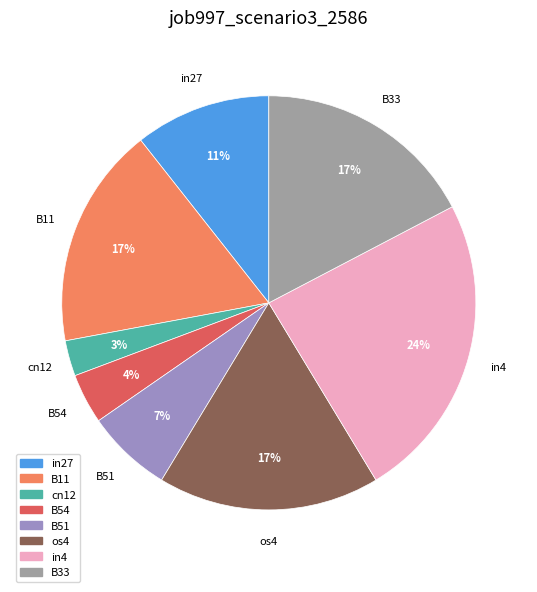

Is cn12 the majority of the pie?

No